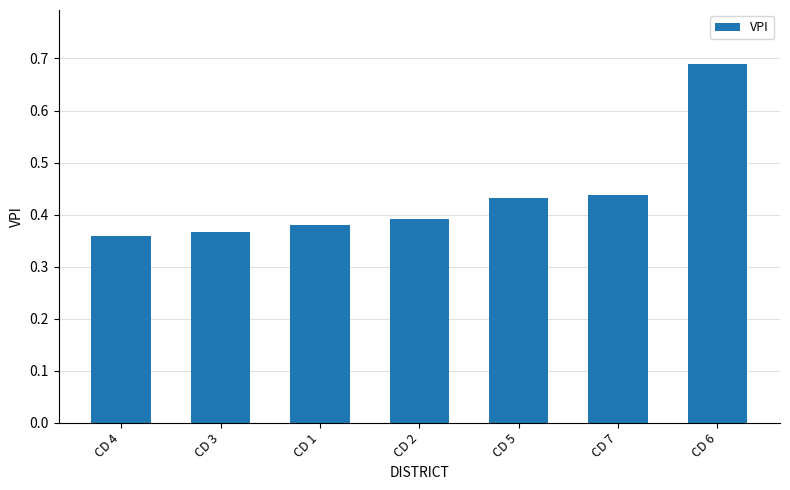

True or false: the data shows 0.2 at CD 1.

False